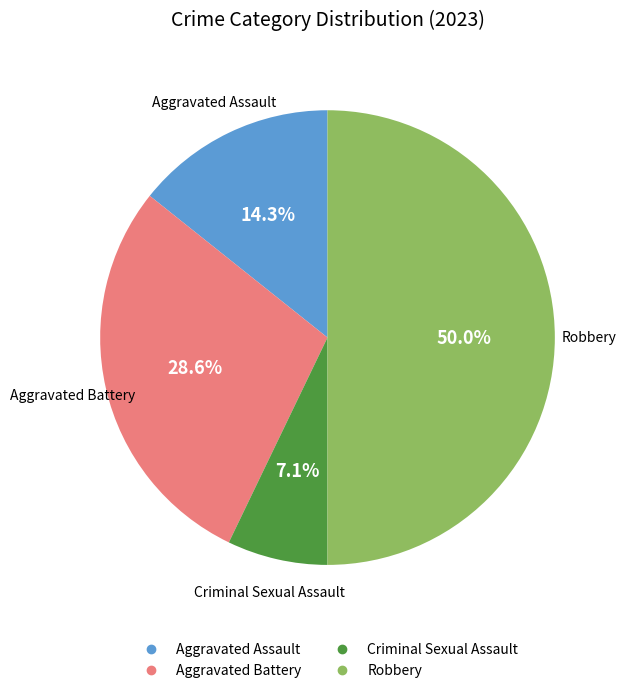

What percentage is the Aggravated Assault slice, to the nearest percent?

14%